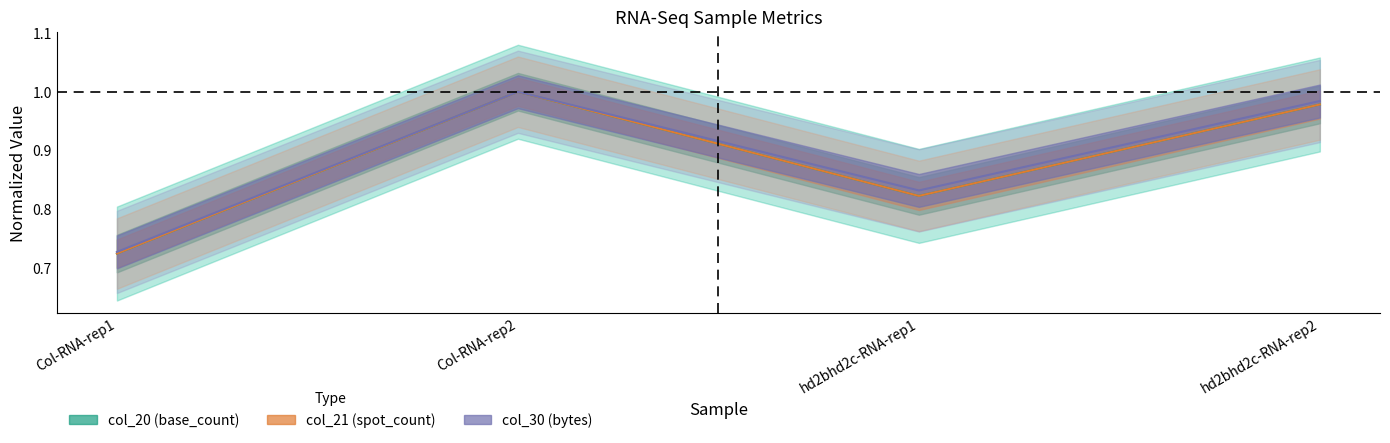

Is it true that col_20 equals 0.2 at hd2bhd2c-RNA-rep1?

False